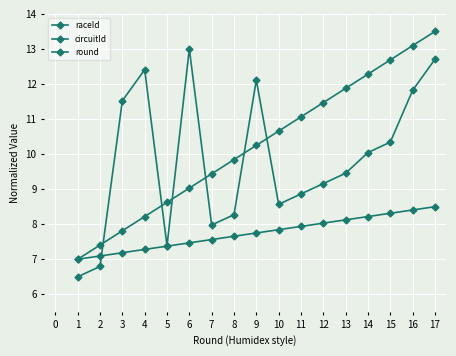

How many values in the round series exceed 7?

16